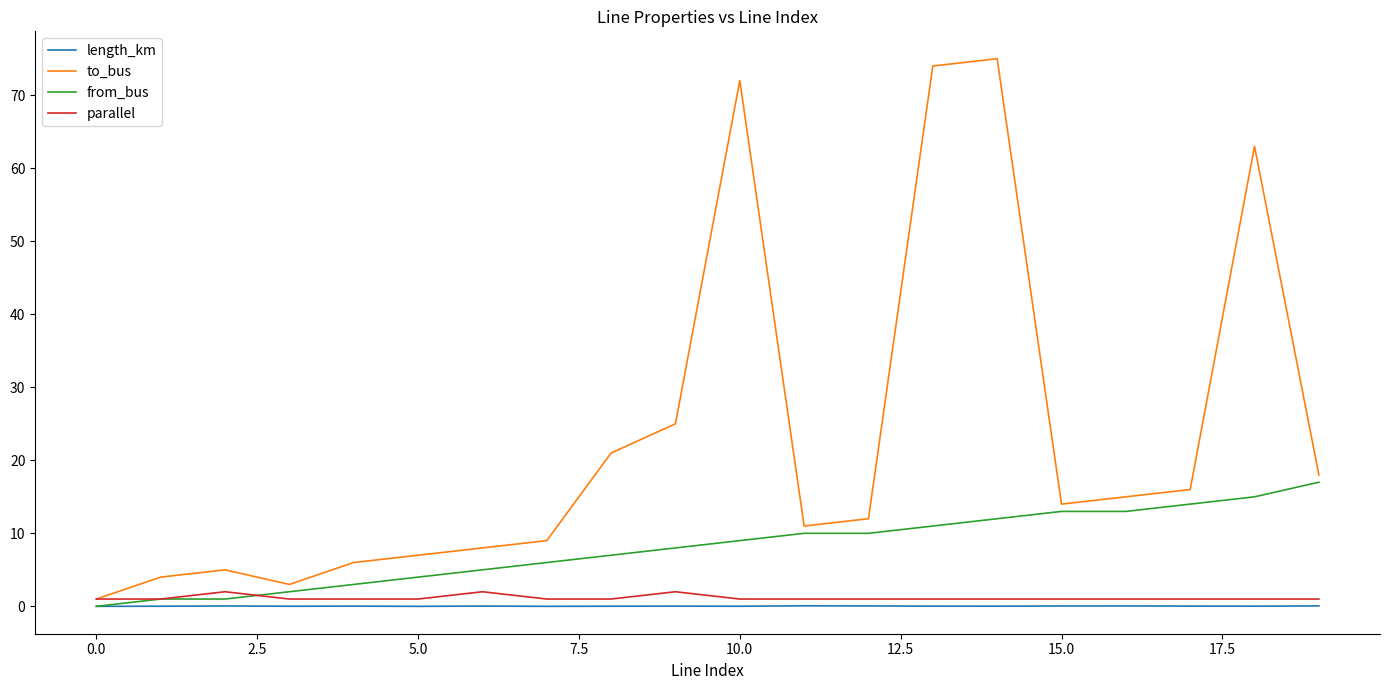

Which series has the widest spread of values?

to_bus